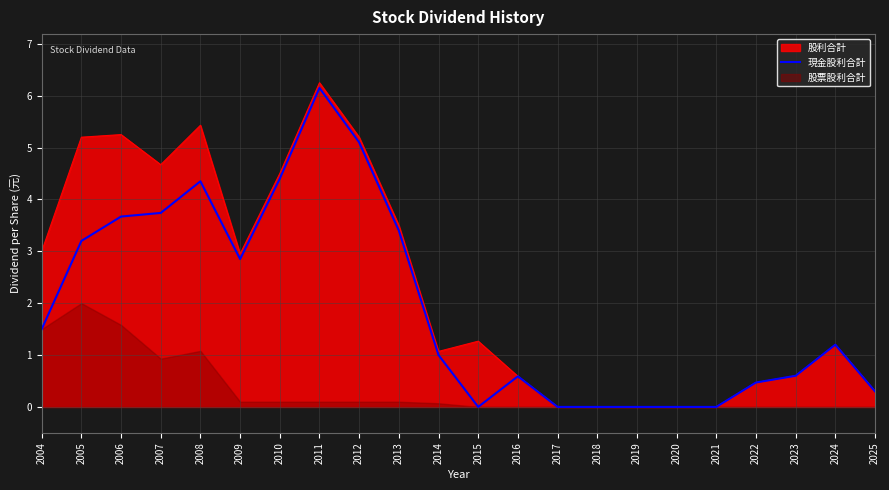

How many categories are shown in the chart?

22